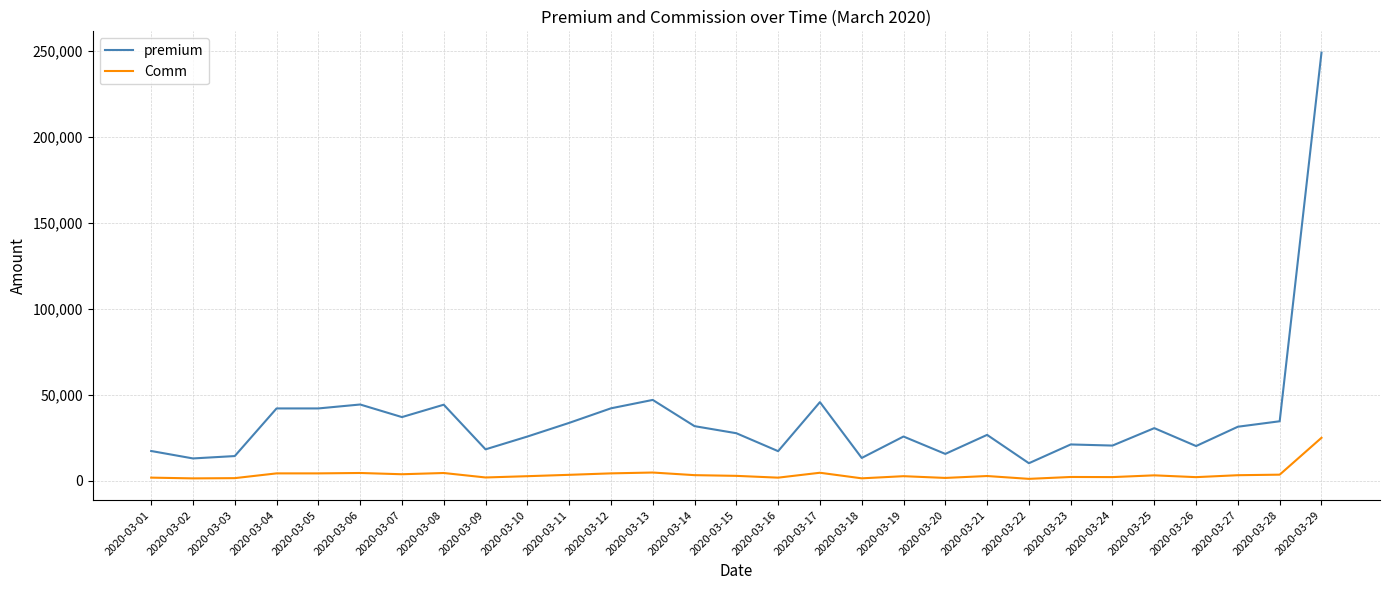

True or false: premium and Comm cross at least once.

False